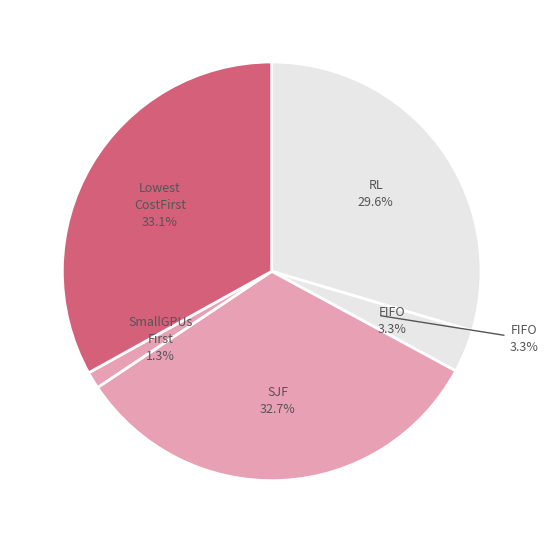

Which category has the biggest portion of the pie?

LowestCostFirst